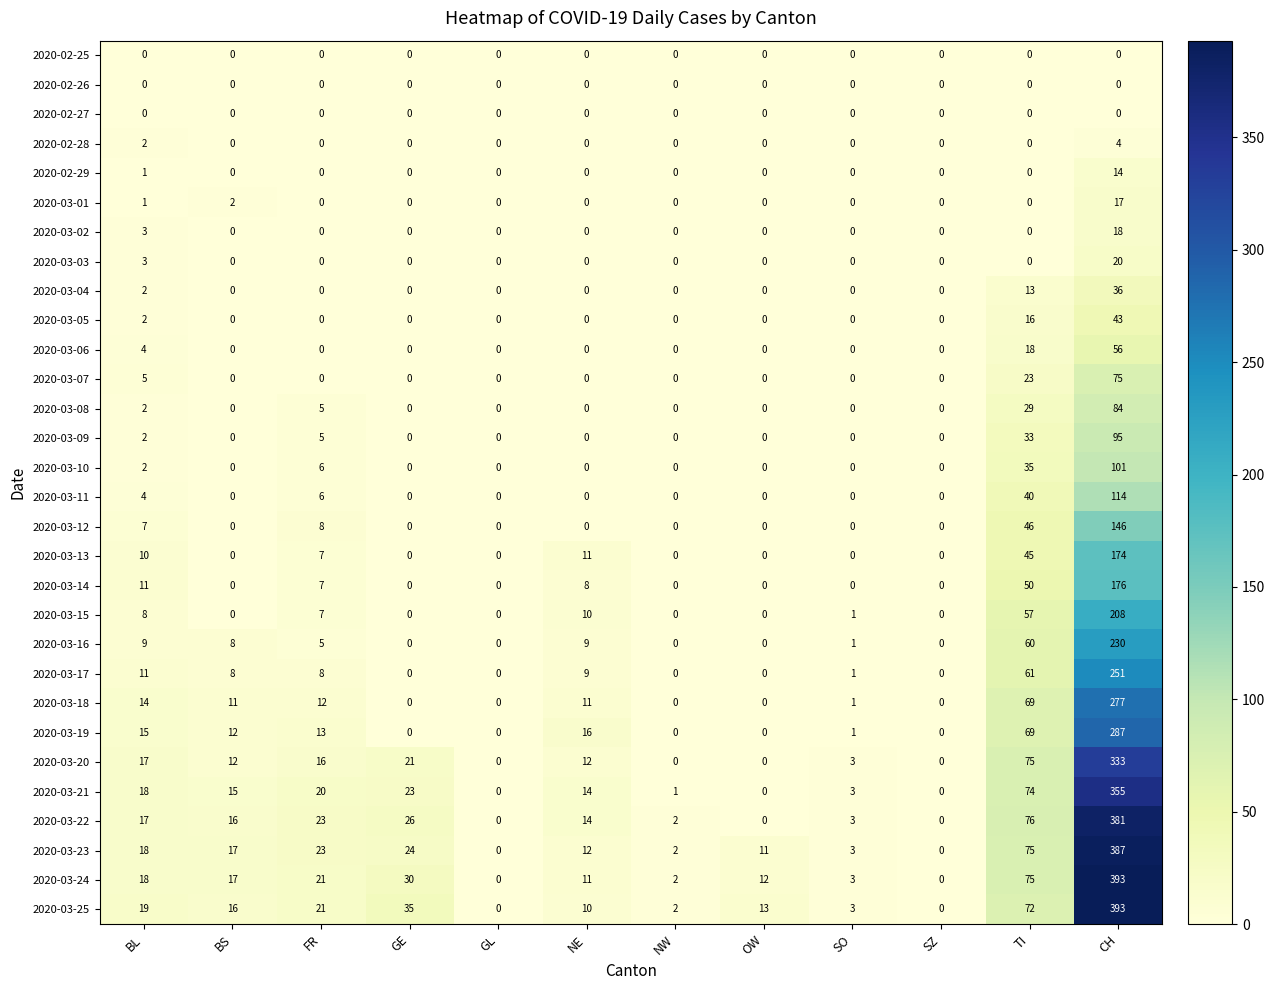

What is the spread (max minus min) of values at BS?

17